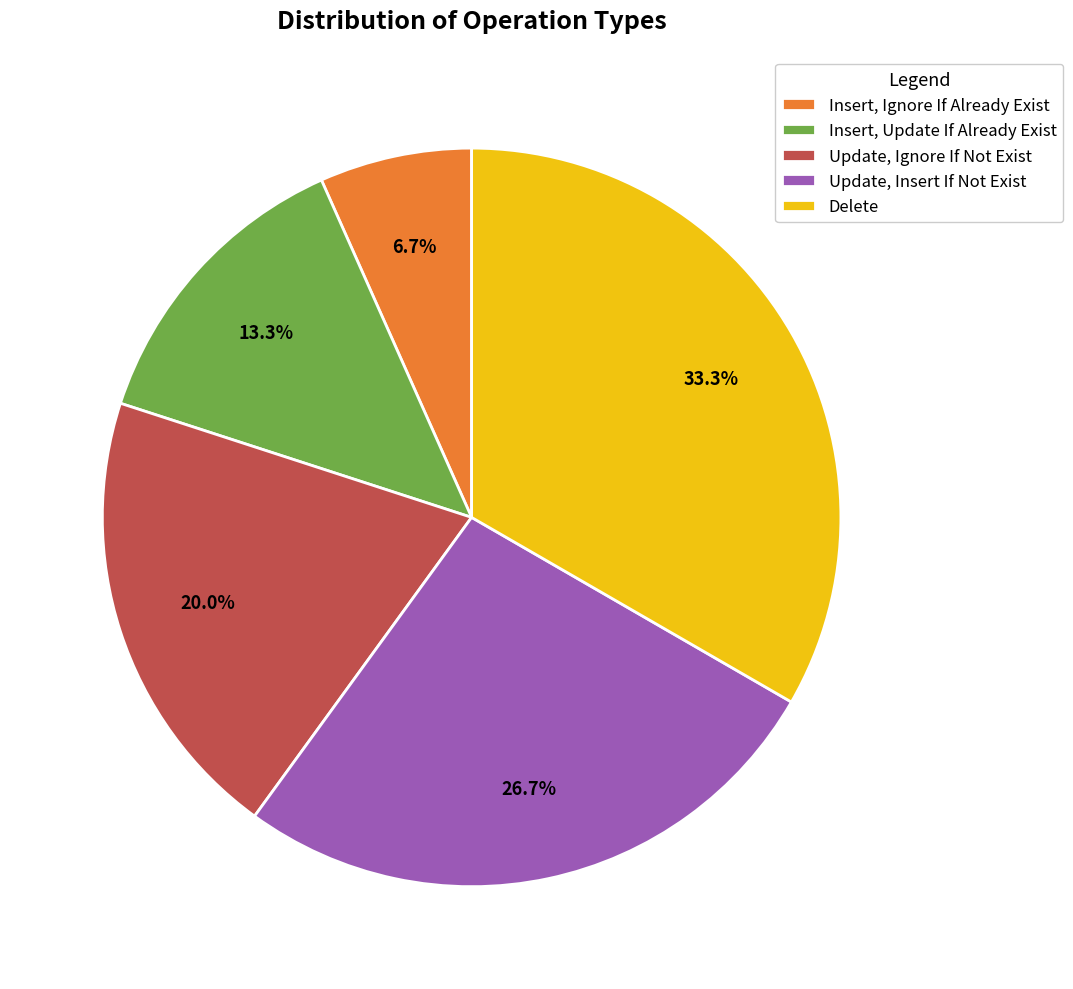

Does any single category account for the majority?

No